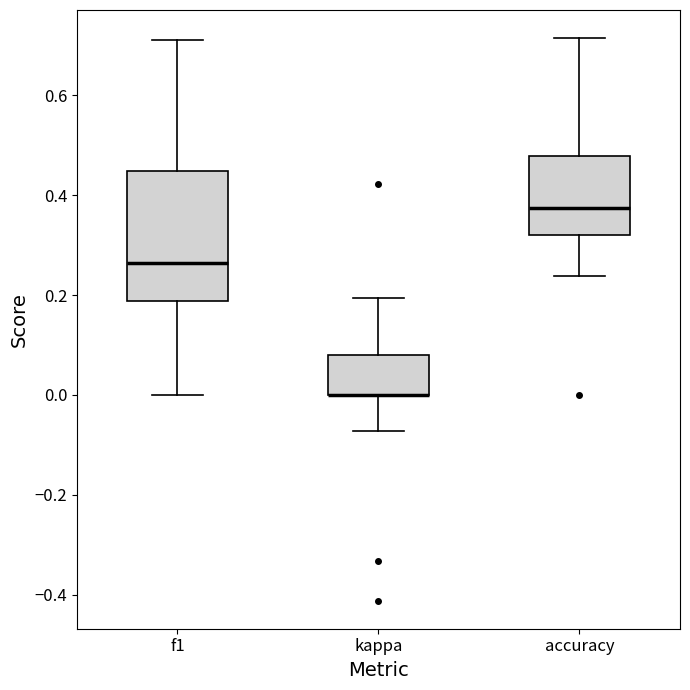

Reading left to right, transcribe this box plot: for each box, give where its median line is, the range the box spans, and where its two whiskers end, as read against the y-axis. The values are not printed on the chart, so give them approximately, as read against the axis.

f1: median 0.26, box 0.18 to 0.44, whiskers 0.00 to 0.72
kappa: median 0.00 (drawn on the box's lower edge), box 0.00 to 0.08, whiskers -0.08 to 0.20
accuracy: median 0.38, box 0.32 to 0.48, whiskers 0.24 to 0.72